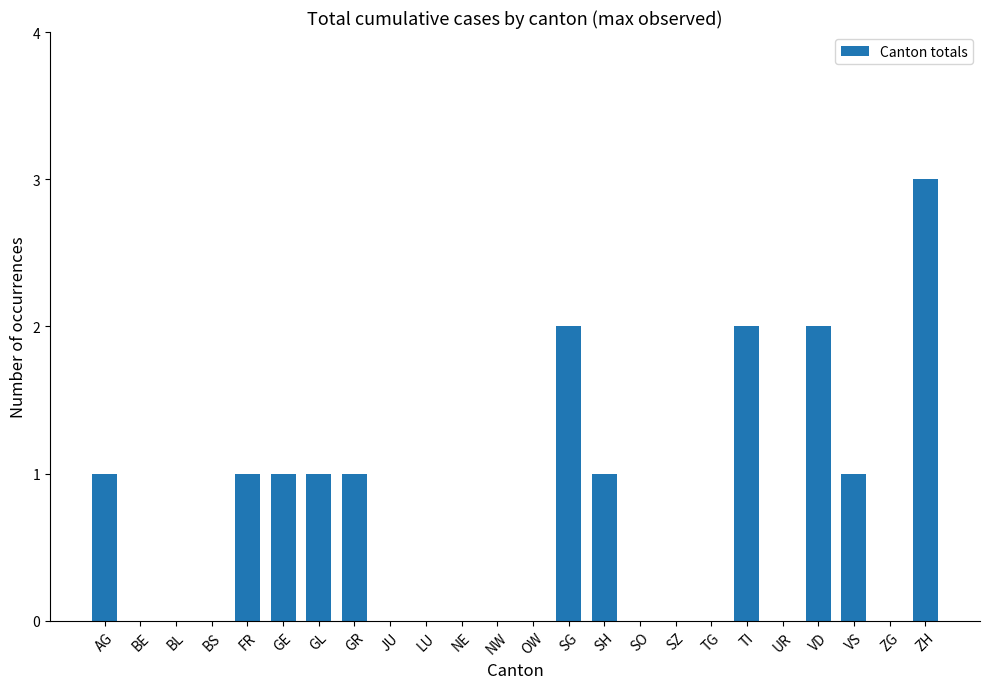

Are the bars horizontal?

No